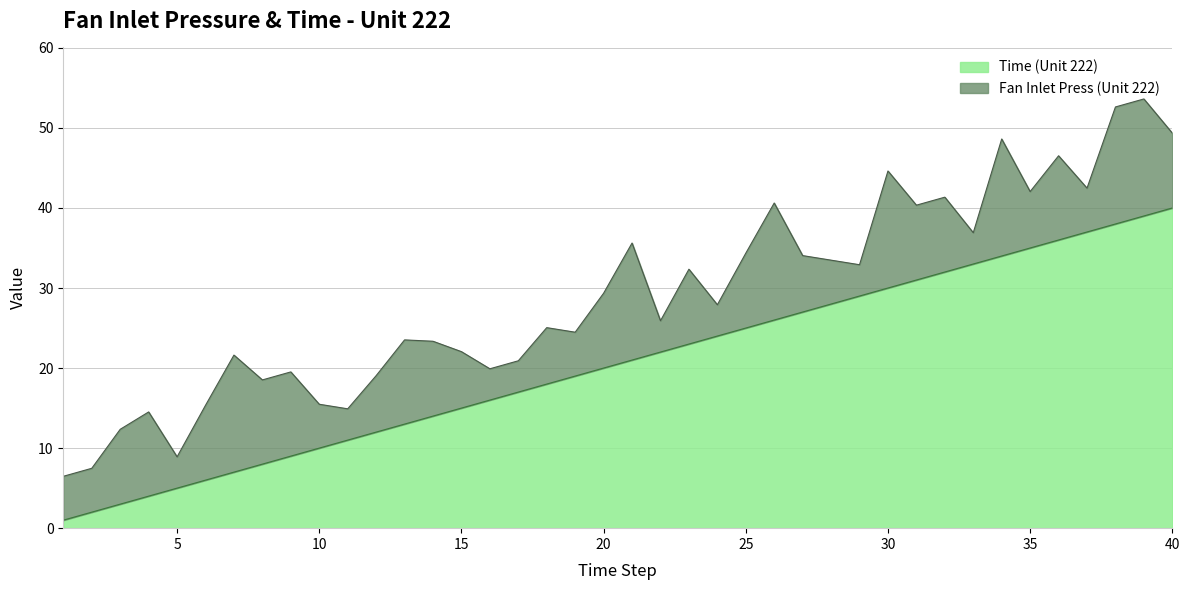

Rank the categories by value from lowest to highest.

1, 2, 3, 4, 5, 6, 7, 8, 9, 10, 11, 12, 13, 14, 15, 16, 17, 18, 19, 20, 21, 22, 23, 24, 25, 26, 27, 28, 29, 30, 31, 32, 33, 34, 35, 36, 37, 38, 39, 40